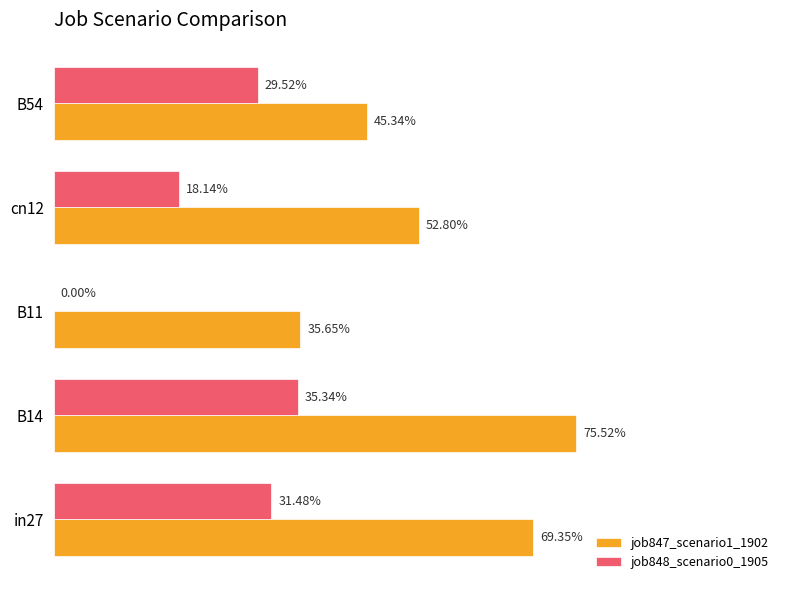

What are all the series names shown in the legend?

job847_scenario1_1902, job848_scenario0_1905